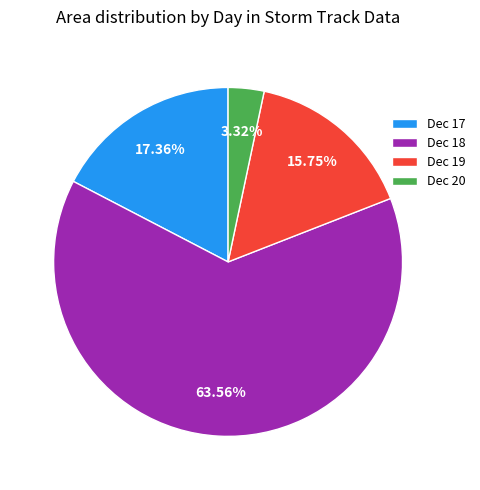

Is there any slice that represents more than half of the pie?

Yes